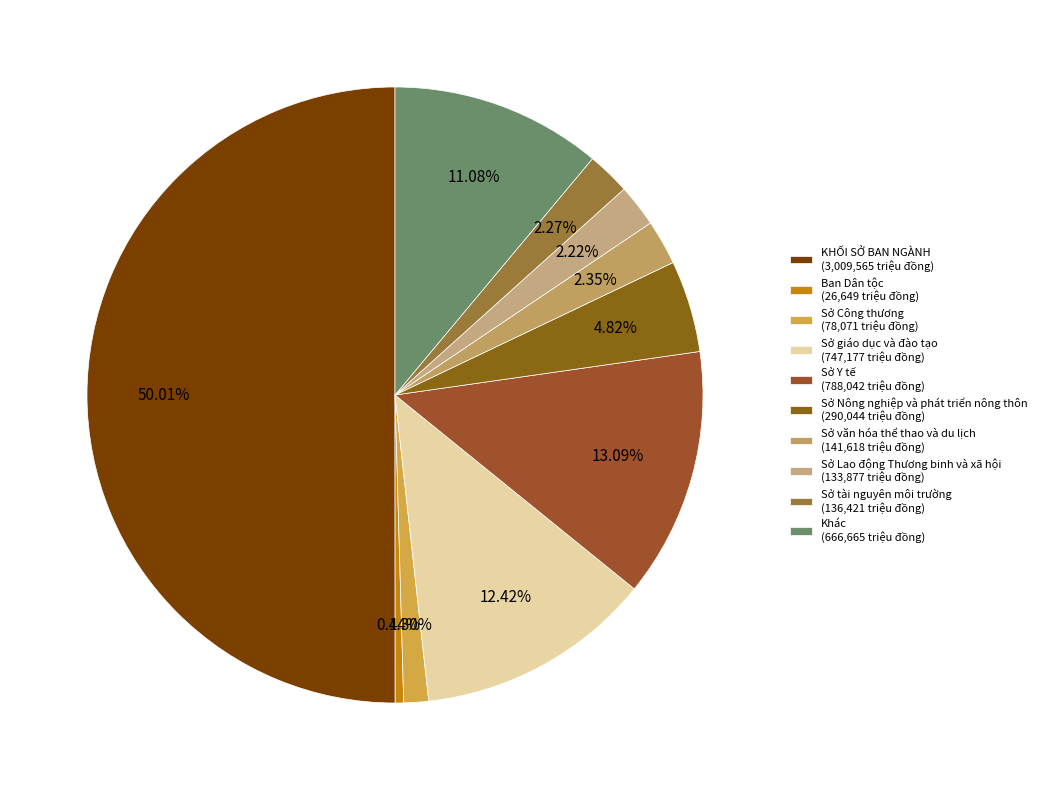

Does any single category account for the majority?

Yes